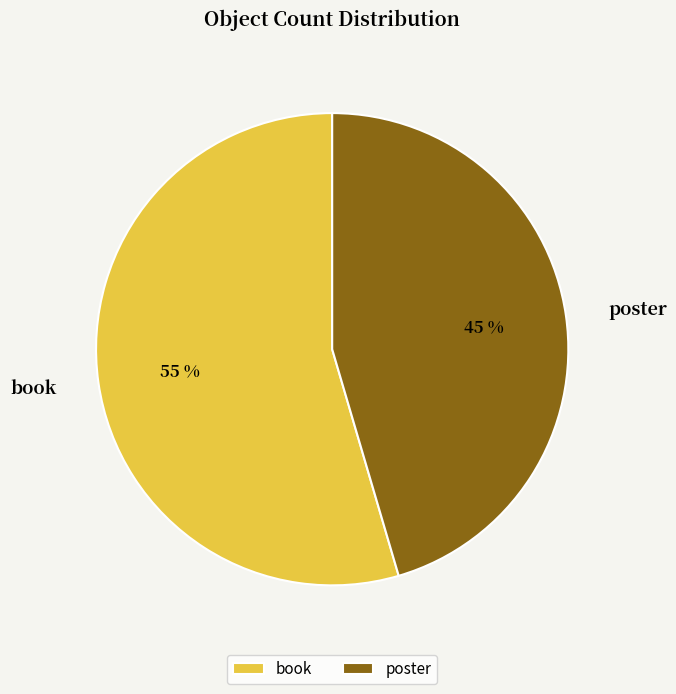

The poster slice represents 45% of the pie. True or false?

True